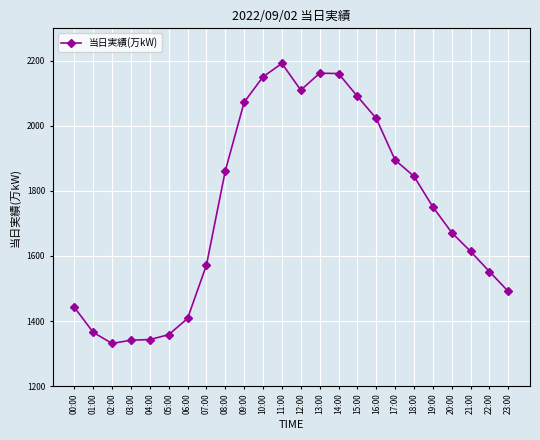

How many values are below 1751?

12